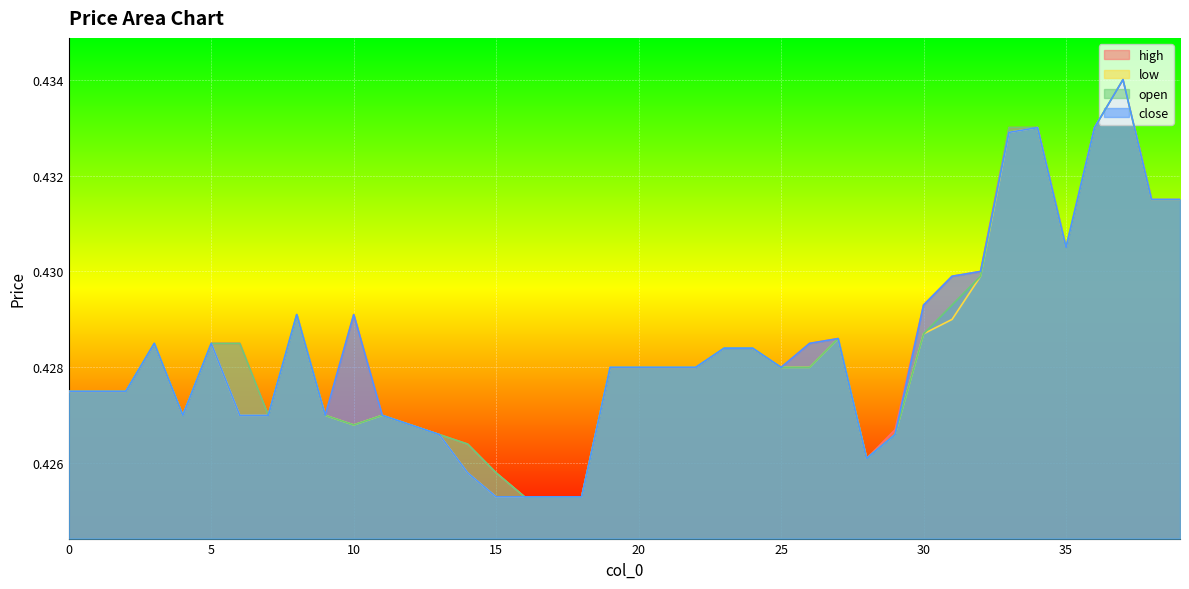

Which series has the largest total across all categories?

high